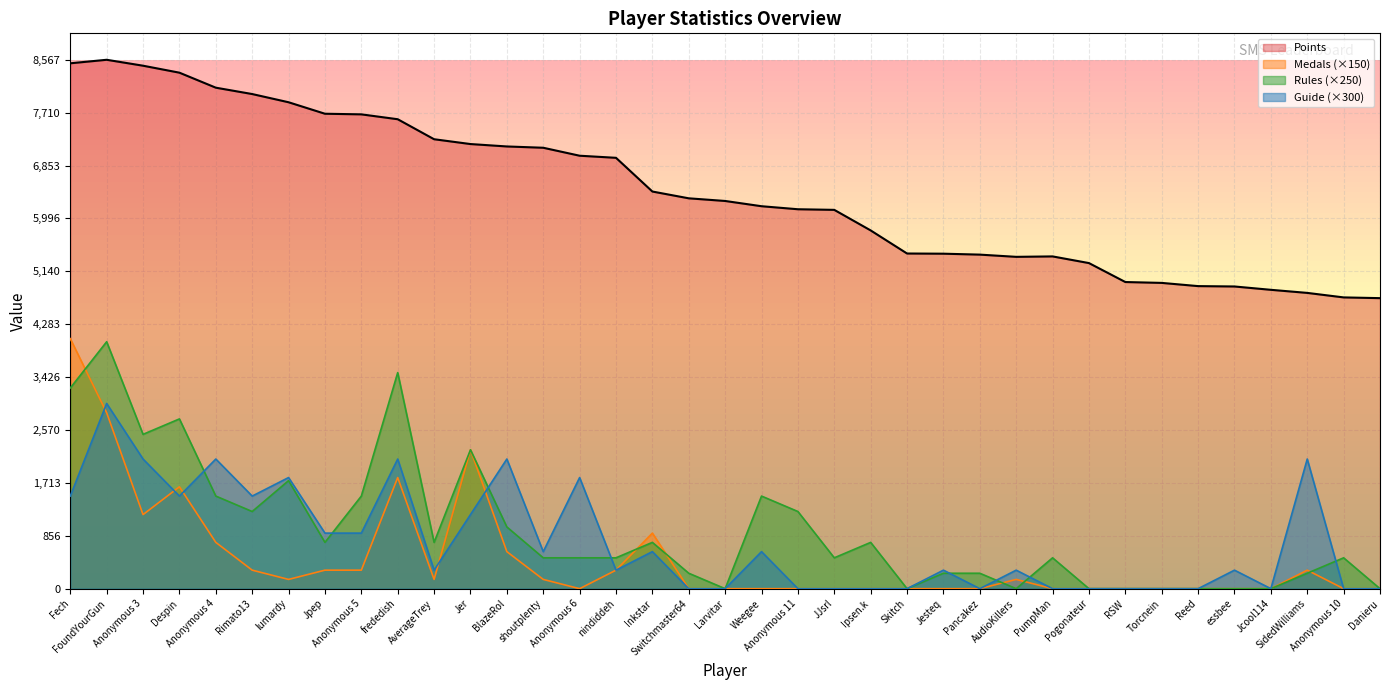

What is the label of the 5th point from the right?

essbee